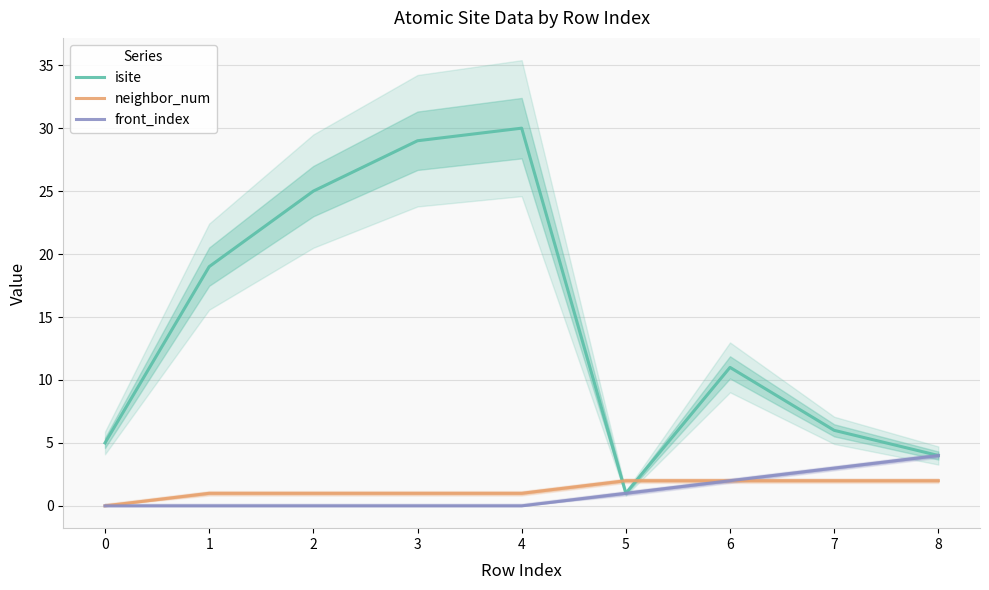

True or false: isite has a value of 6 at 8.

False